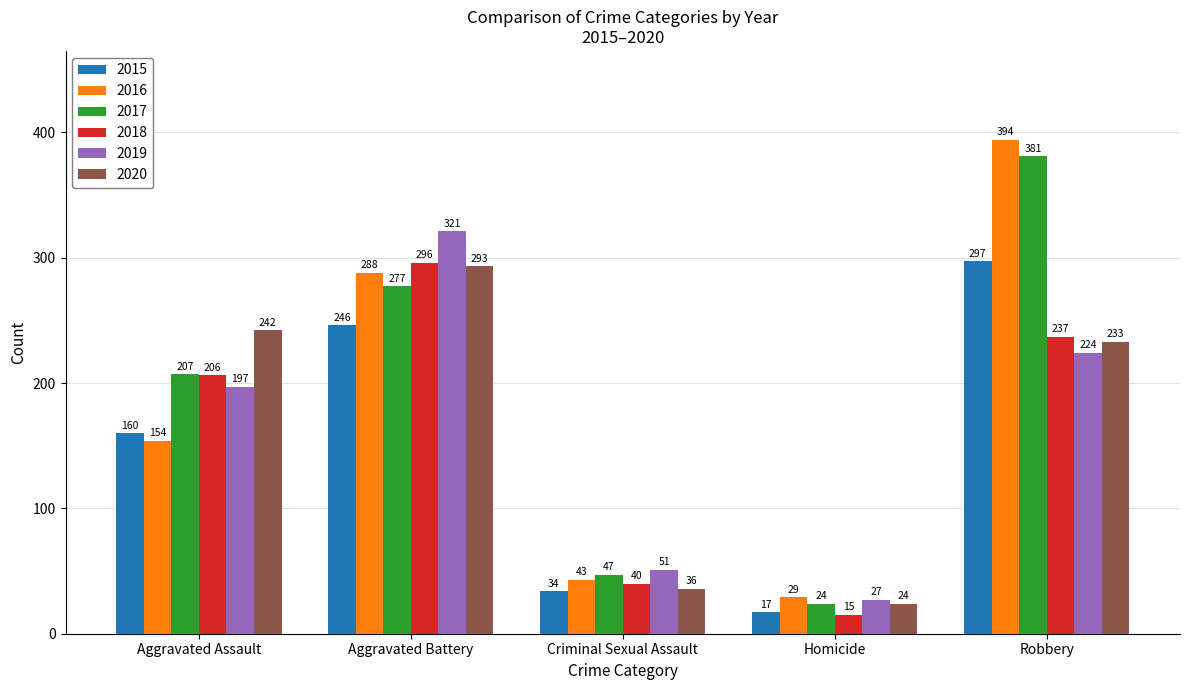

What is the difference between the highest and lowest values at Criminal Sexual Assault?

17